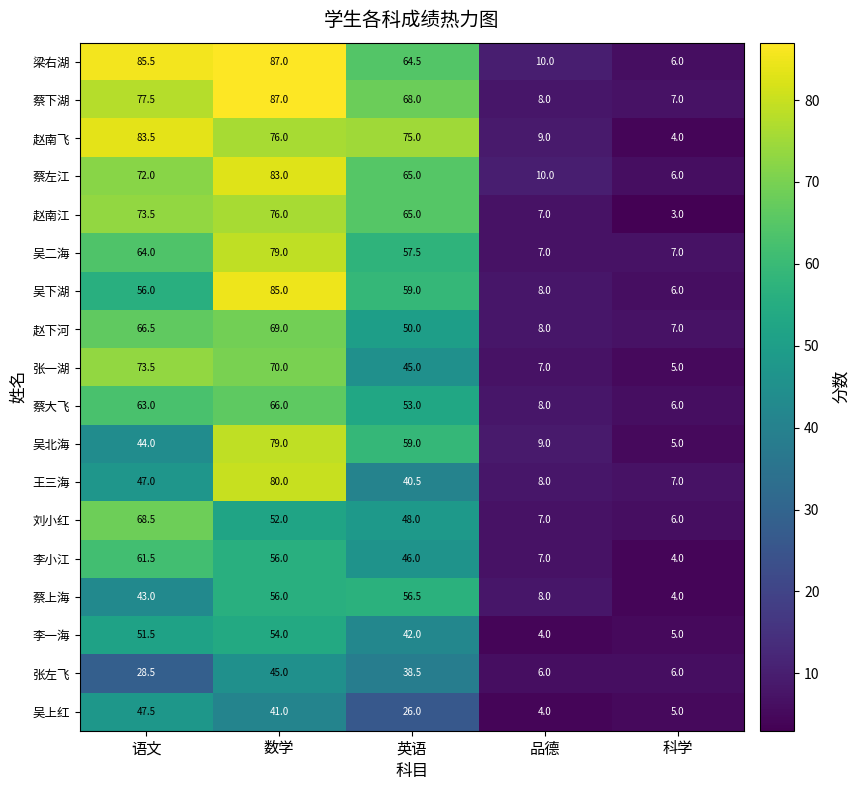

True or false: 刘小红 has a value of 68.5 at 语文.

True